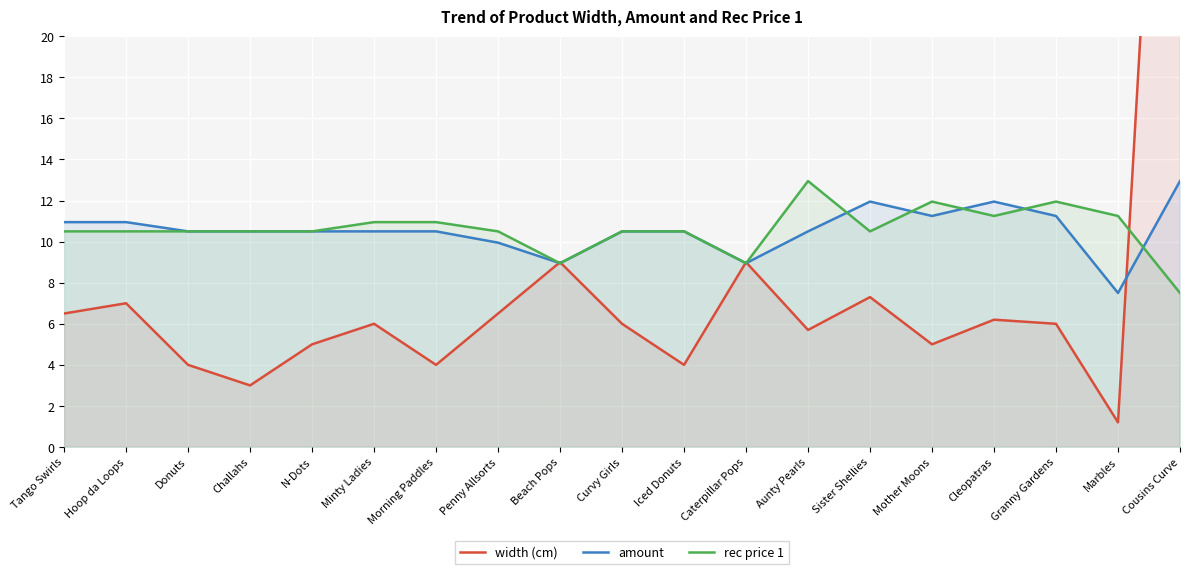

Which category has the highest value in the rec price 1 series?

Aunty Pearls